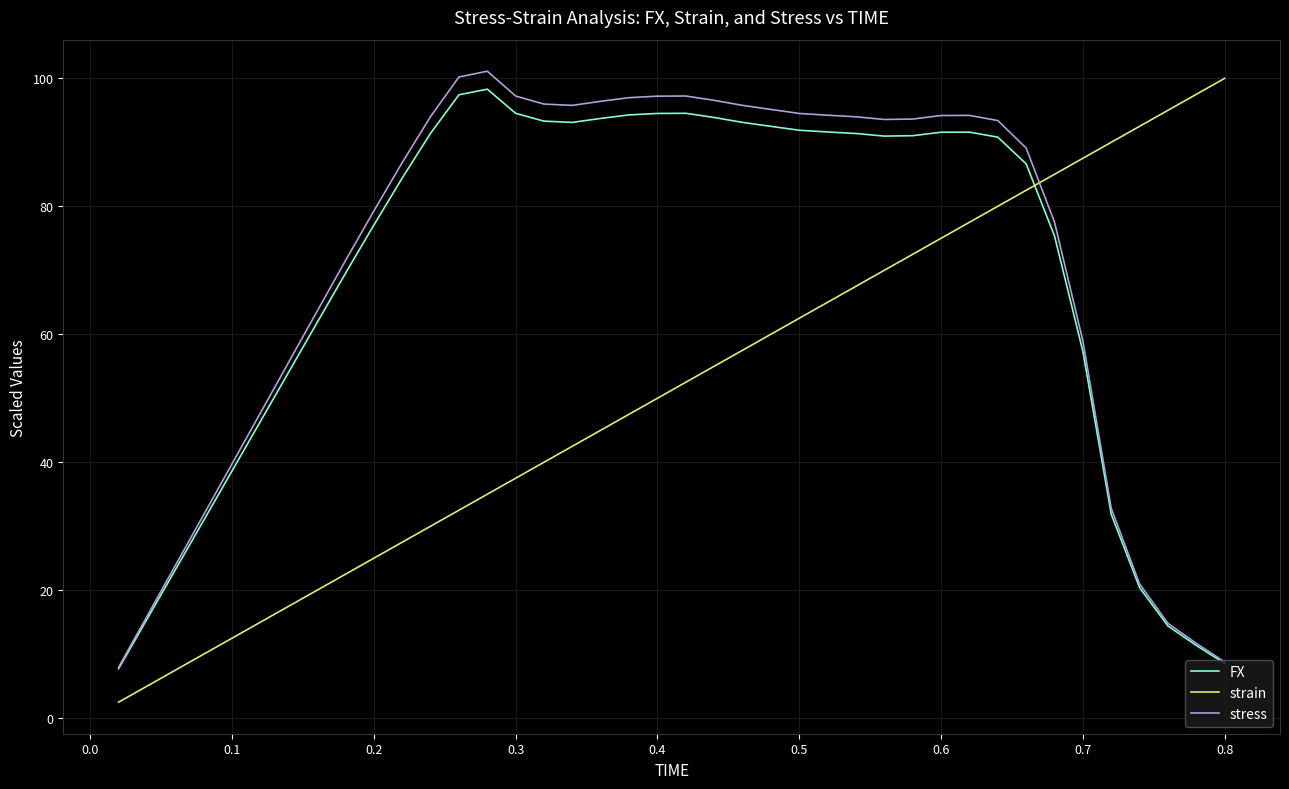

What is the maximum value for strain?

100.0